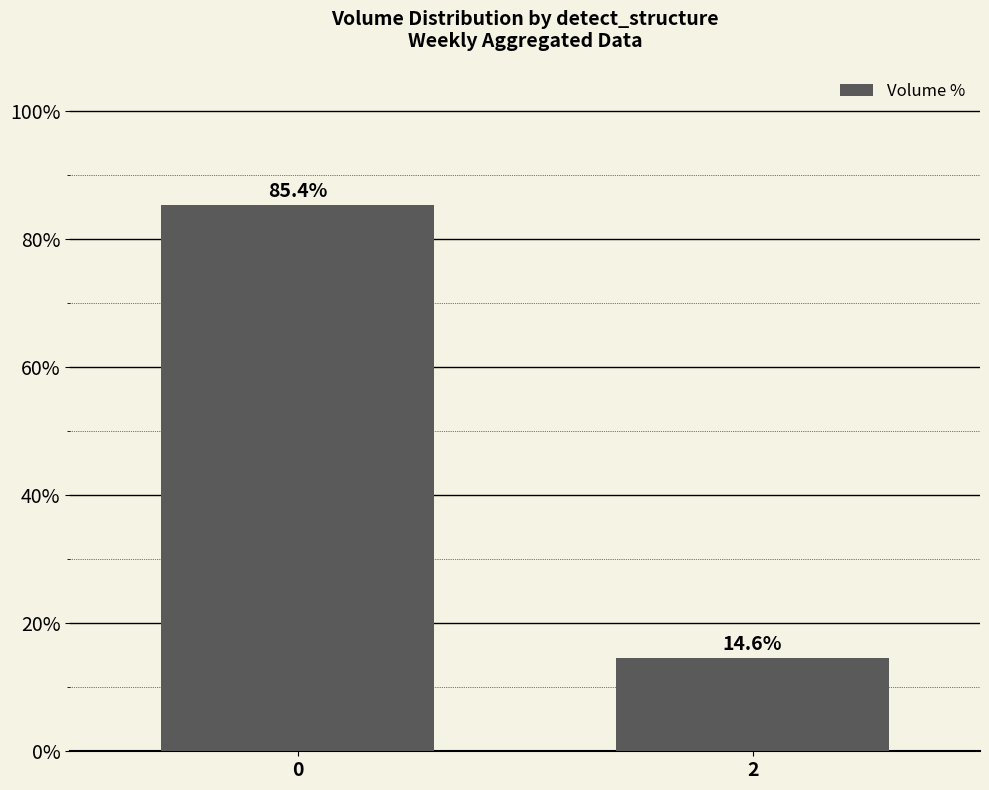

What is the sum of the values at 2 and 0?

100.0